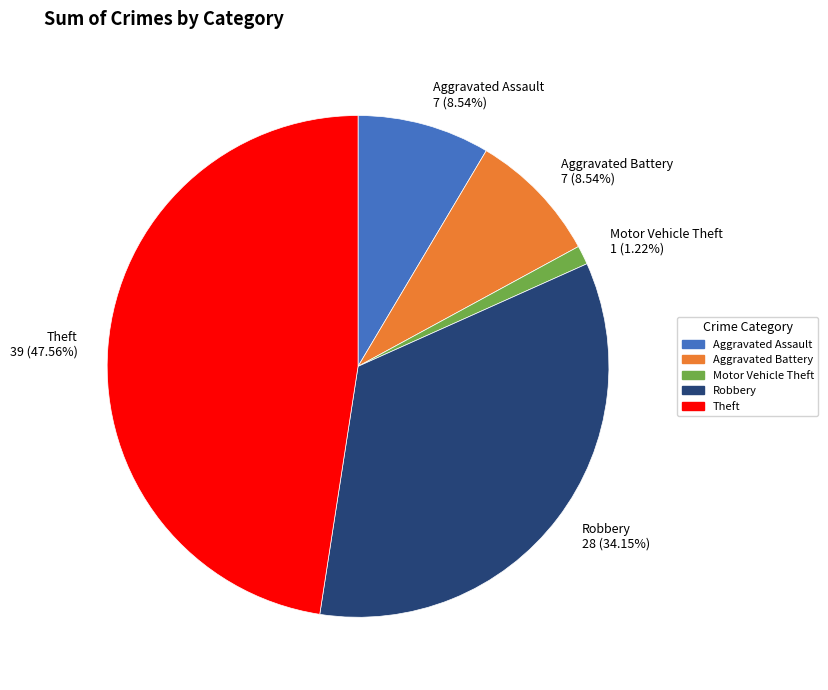

Which category has the smallest portion of the pie?

Motor Vehicle Theft